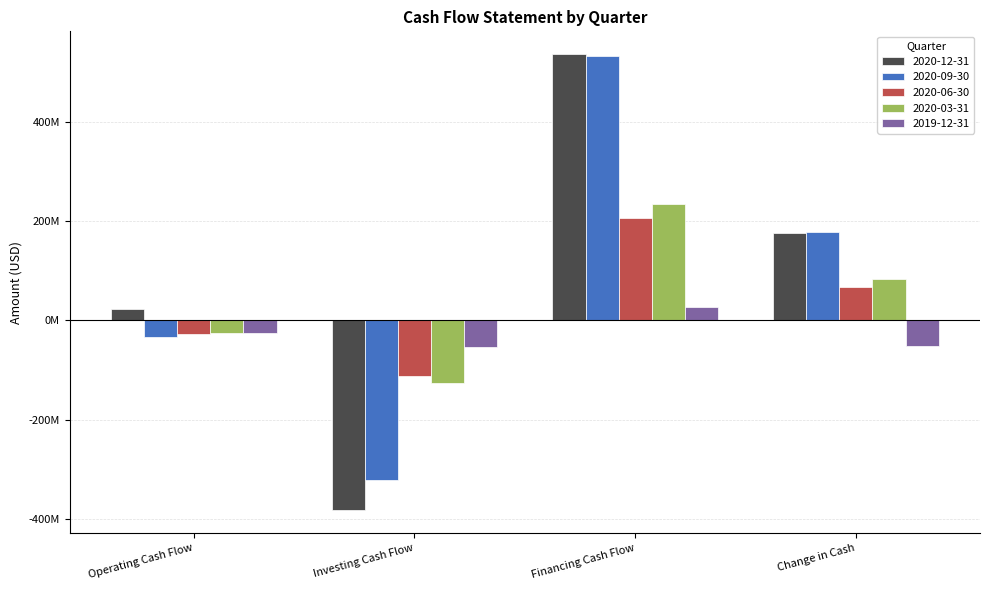

At which label does 2020-09-30 reach its minimum?

Investing Cash Flow